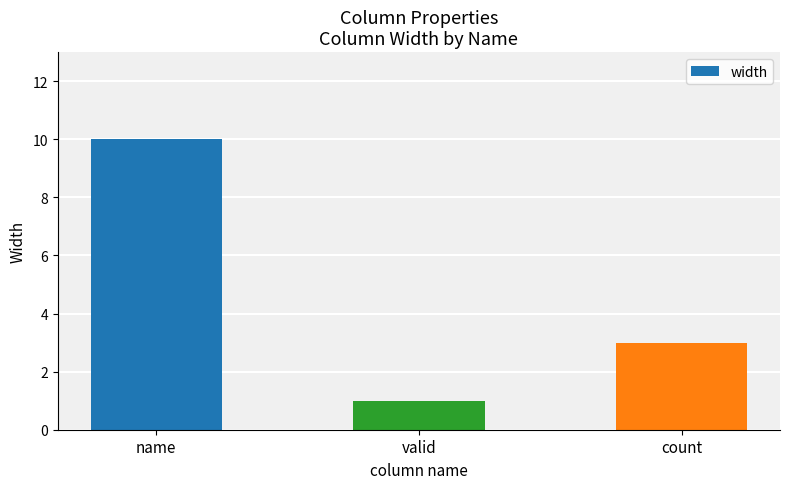

At which category does the chart reach its minimum across all series?

valid